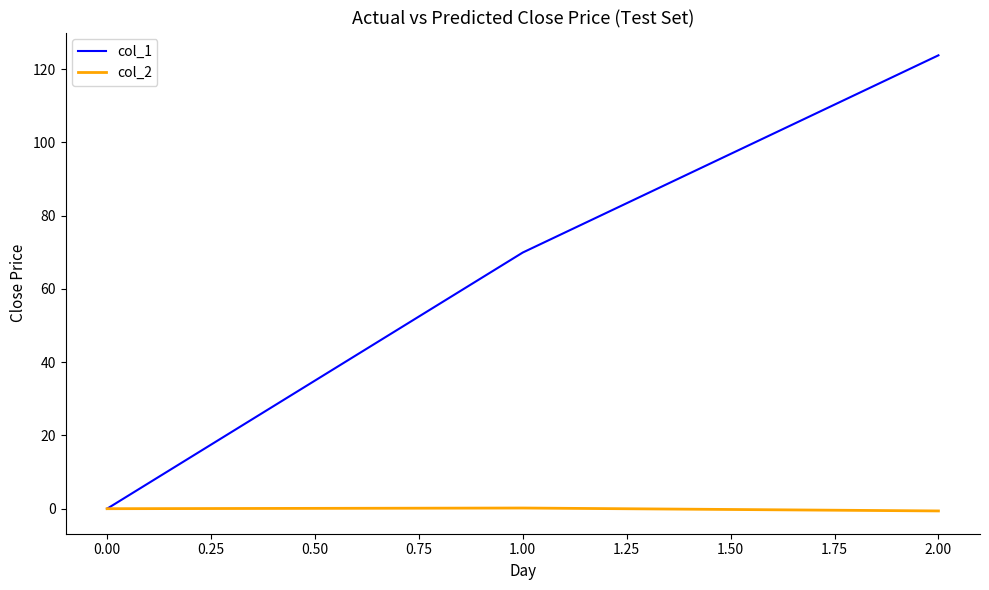

The value of col_2 at 0.00 is 0.0. True or false?

True